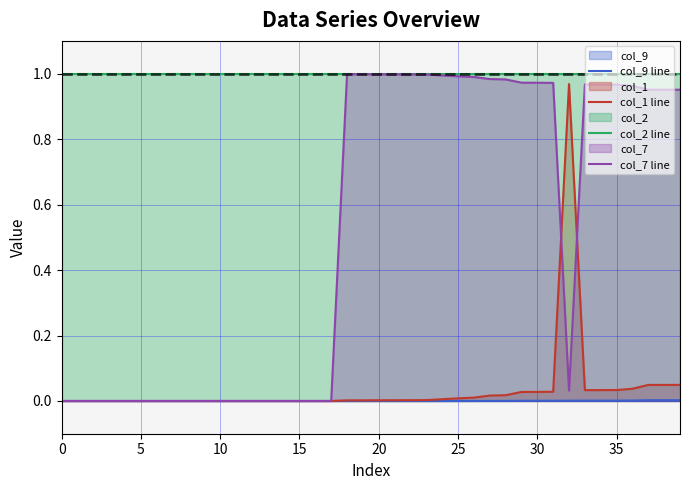

Which series has the largest total across all categories?

col_2 line